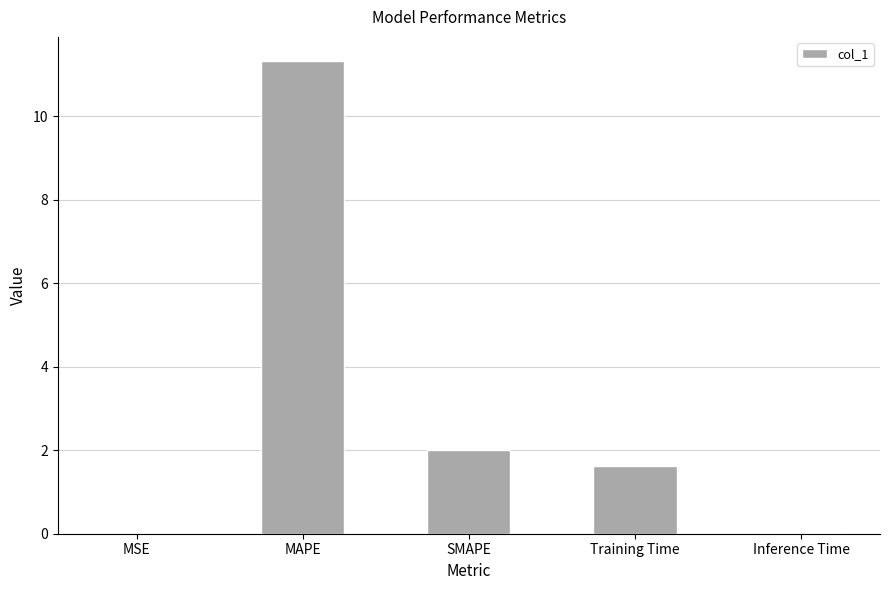

What is the difference between the values at MAPE and SMAPE?

9.3